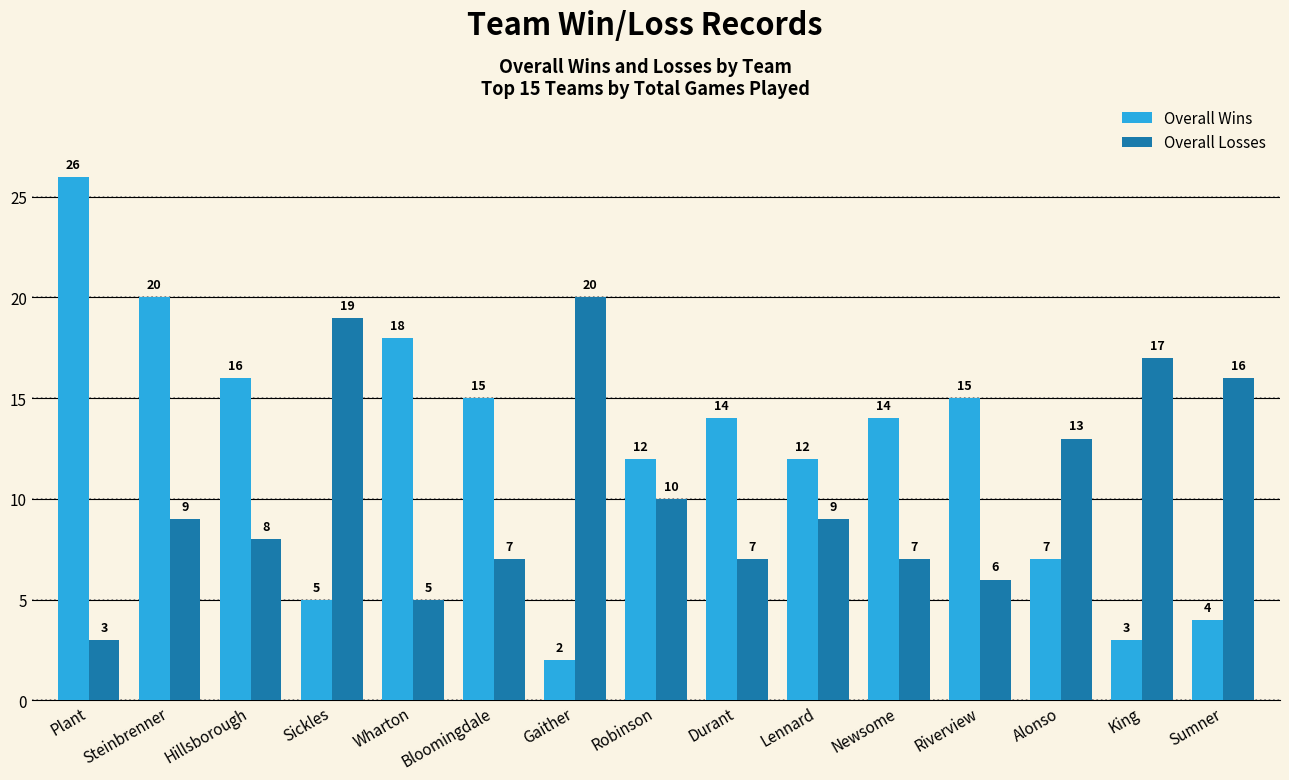

What is the greatest value displayed?

26